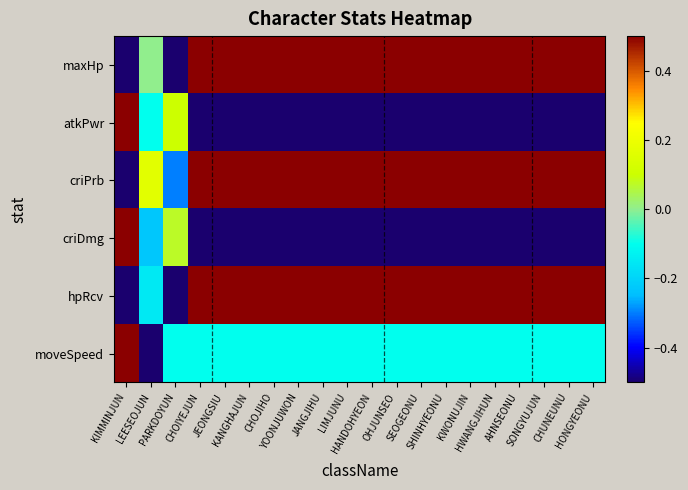

Which label corresponds to the largest value in the chart?

CHOIYEJUN